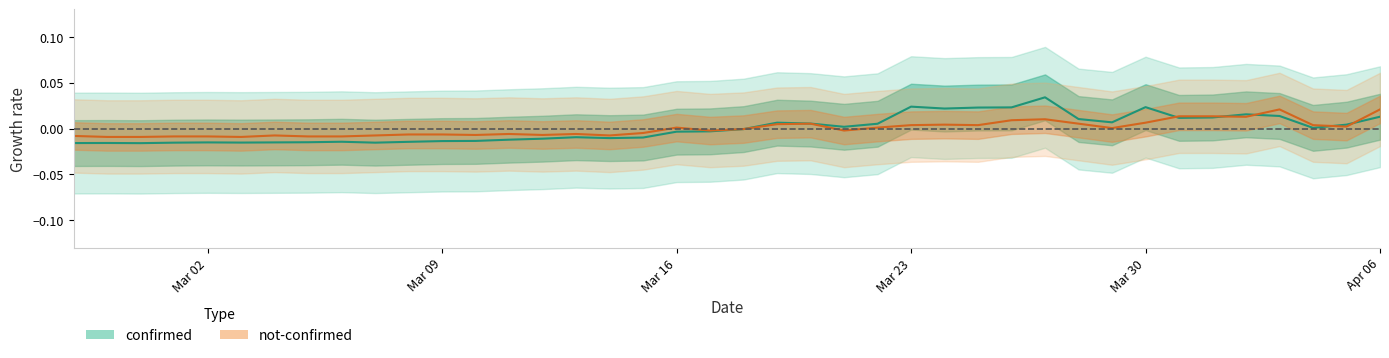

At which label does not-confirmed reach its peak?

2020-04-03